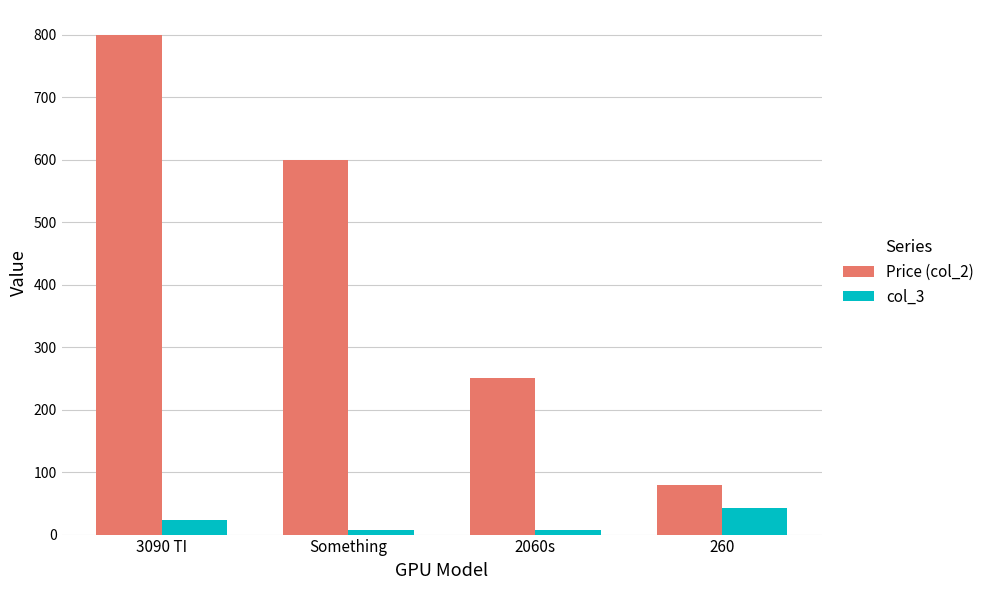

Are the bars horizontal?

No